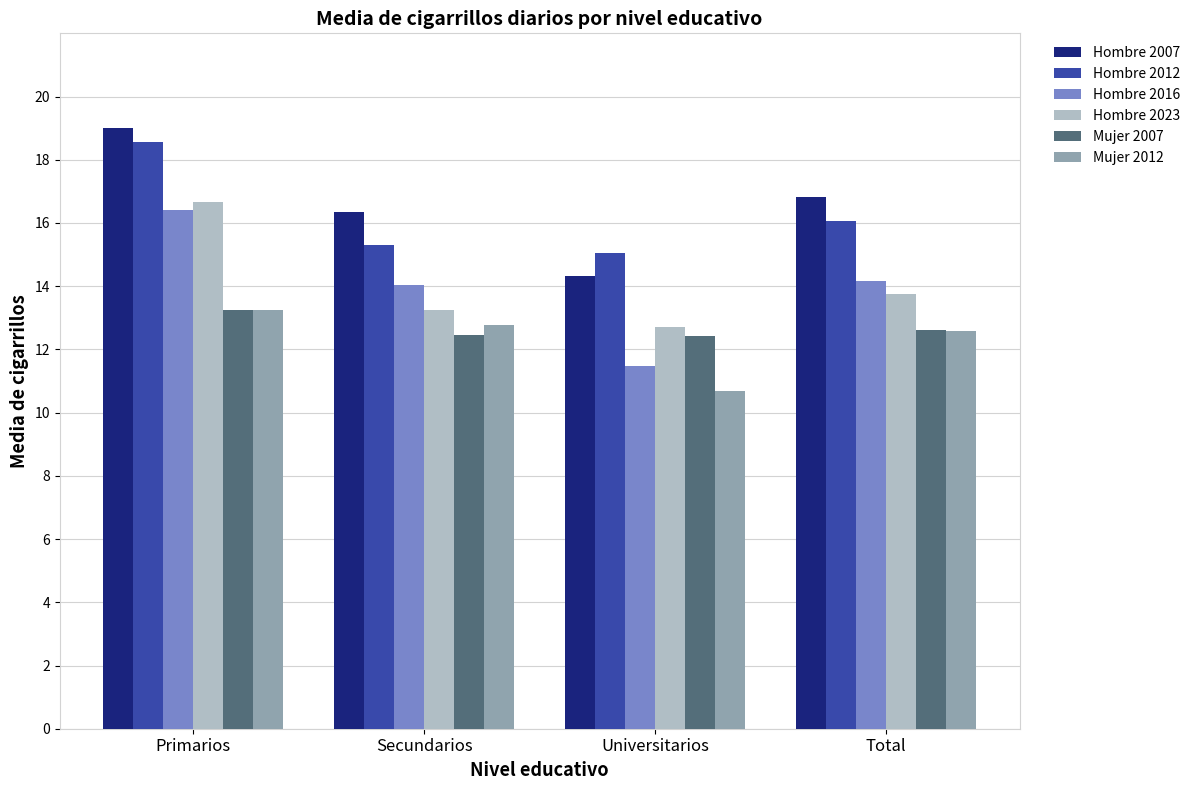

What is the total value across all series at Primarios?

97.1